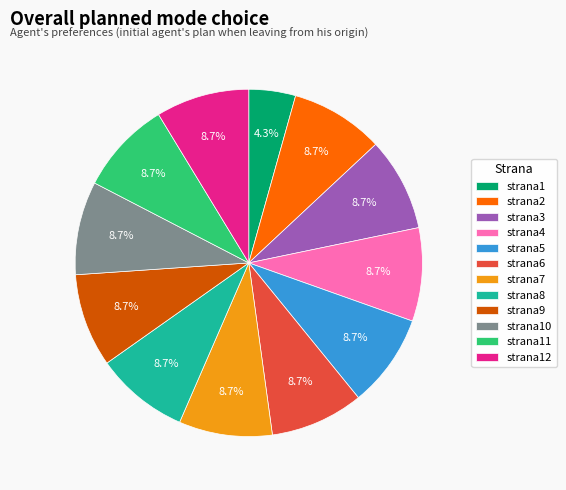

Does strana6 account for over 50% of the chart?

No